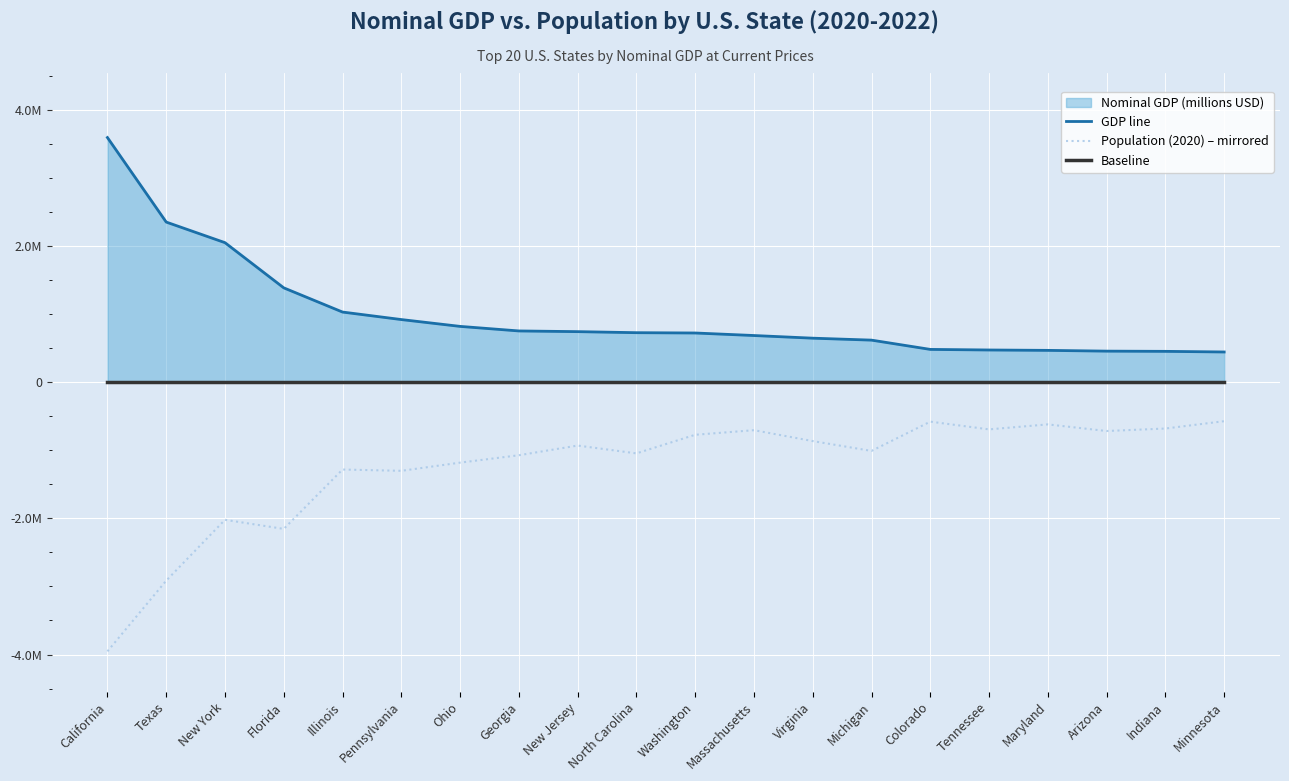

Reading right to left, what are all the values shown in this chart?

GDP line: Minnesota=446500.0	Indiana=455750.0	Arizona=458950.0	Maryland=470187.0	Tennessee=475755.0	Colorado=484372.0	Michigan=620696.0	Virginia=649393.0	Massachusetts=688392.0	Washington=725514.0	North Carolina=730072.0	New Jersey=745422.0	Georgia=755698.0	Ohio=822670.0	Pennsylvania=923089.0	Illinois=1033310.0	Florida=1389070.0	New York=2053180.0	Texas=2355960.0	California=3598103.0
Population (2020) – mirrored: Minnesota=-570649.4	Indiana=-678552.8	Arizona=-715150.2	Maryland=-617722.4	Tennessee=-691084.0	Colorado=-577371.4	Michigan=-1007733.1	Virginia=-863139.3	Massachusetts=-702991.7	Washington=-770528.1	North Carolina=-1043938.8	New Jersey=-928899.4	Georgia=-1071190.8	Ohio=-1179944.8	Pennsylvania=-1300270.0	Illinois=-1281250.8	Florida=-2153818.7	New York=-2020124.9	Texas=-2914550.5	California=-3953822.3
Baseline: Minnesota=0.0	Indiana=0.0	Arizona=0.0	Maryland=0.0	Tennessee=0.0	Colorado=0.0	Michigan=0.0	Virginia=0.0	Massachusetts=0.0	Washington=0.0	North Carolina=0.0	New Jersey=0.0	Georgia=0.0	Ohio=0.0	Pennsylvania=0.0	Illinois=0.0	Florida=0.0	New York=0.0	Texas=0.0	California=0.0